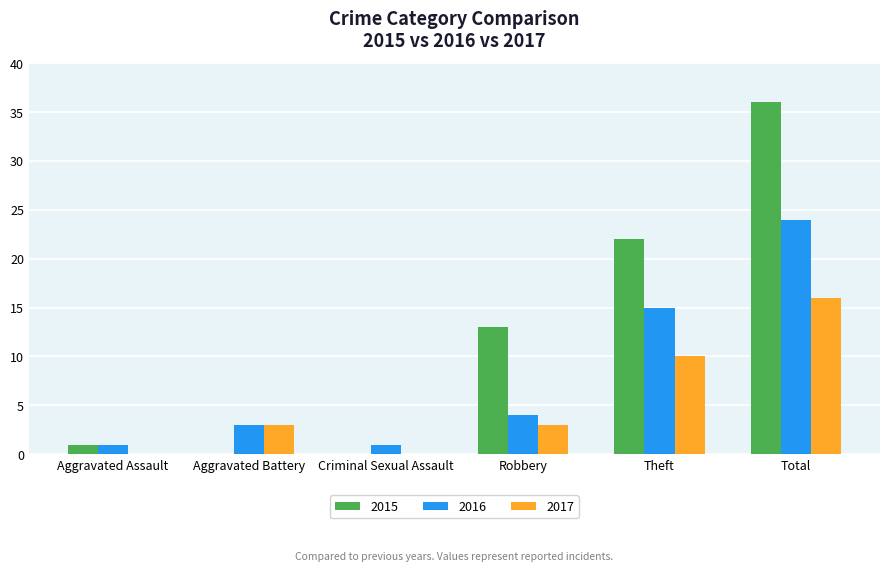

Where is 2016 nearest to the value 12?

Theft